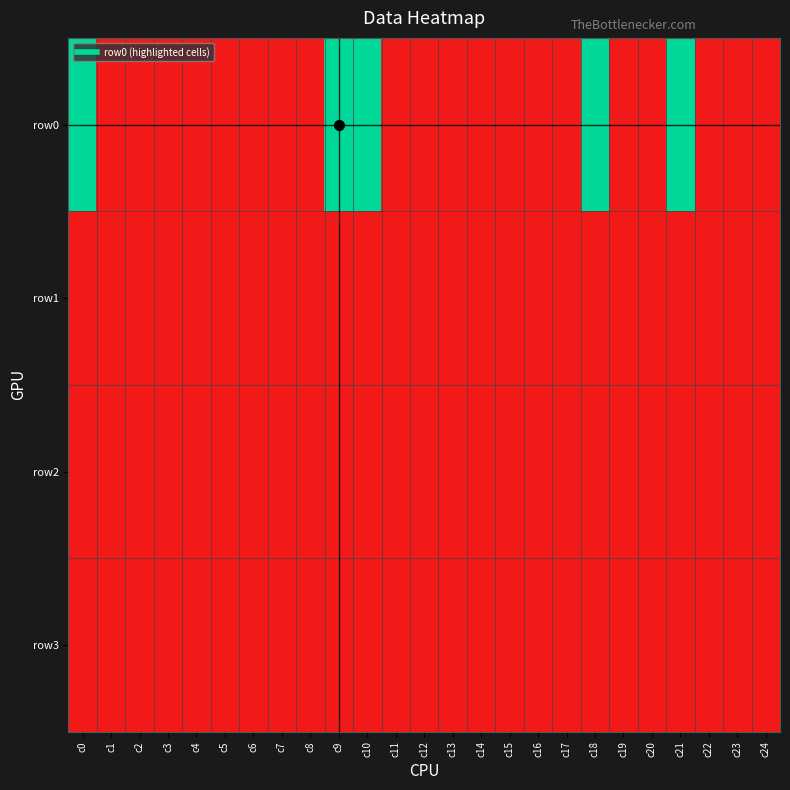

At which category is the sum across all series the highest?

c0